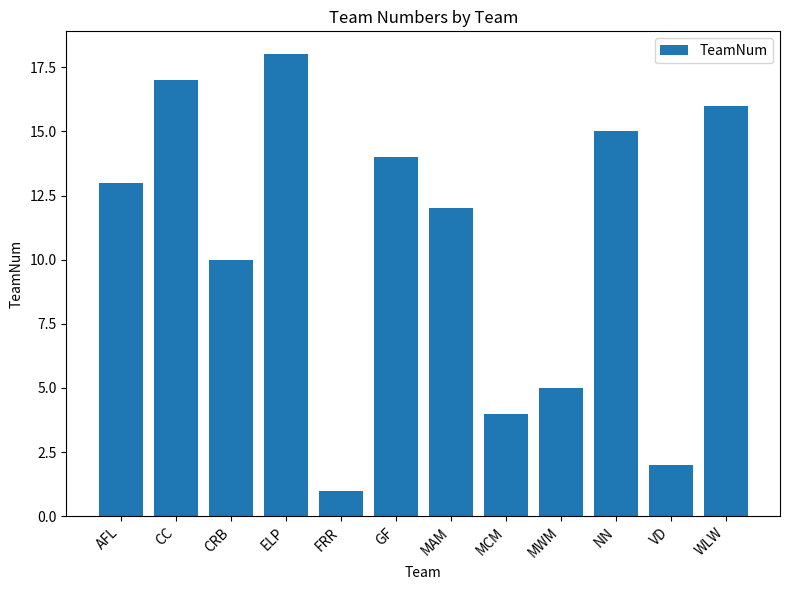

Reading right to left, list all the values displayed in this chart.

16	2	15	5	4	12	14	1	18	10	17	13